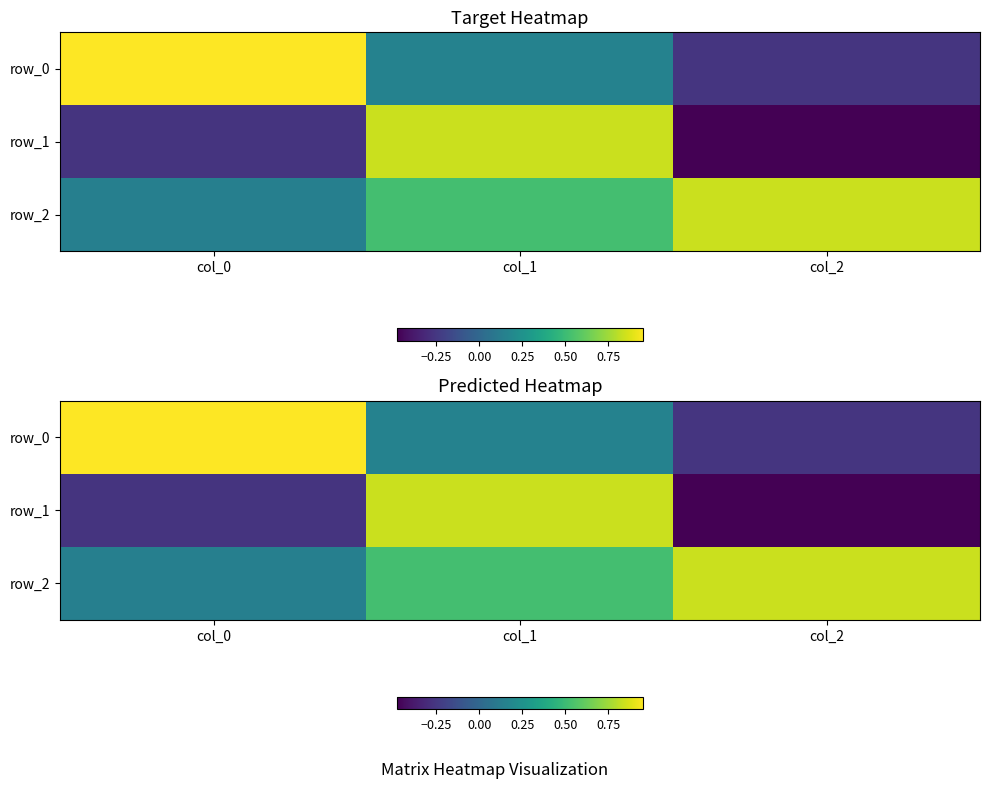

True or false: row_0 has a value of 0.2 at col_1.

True